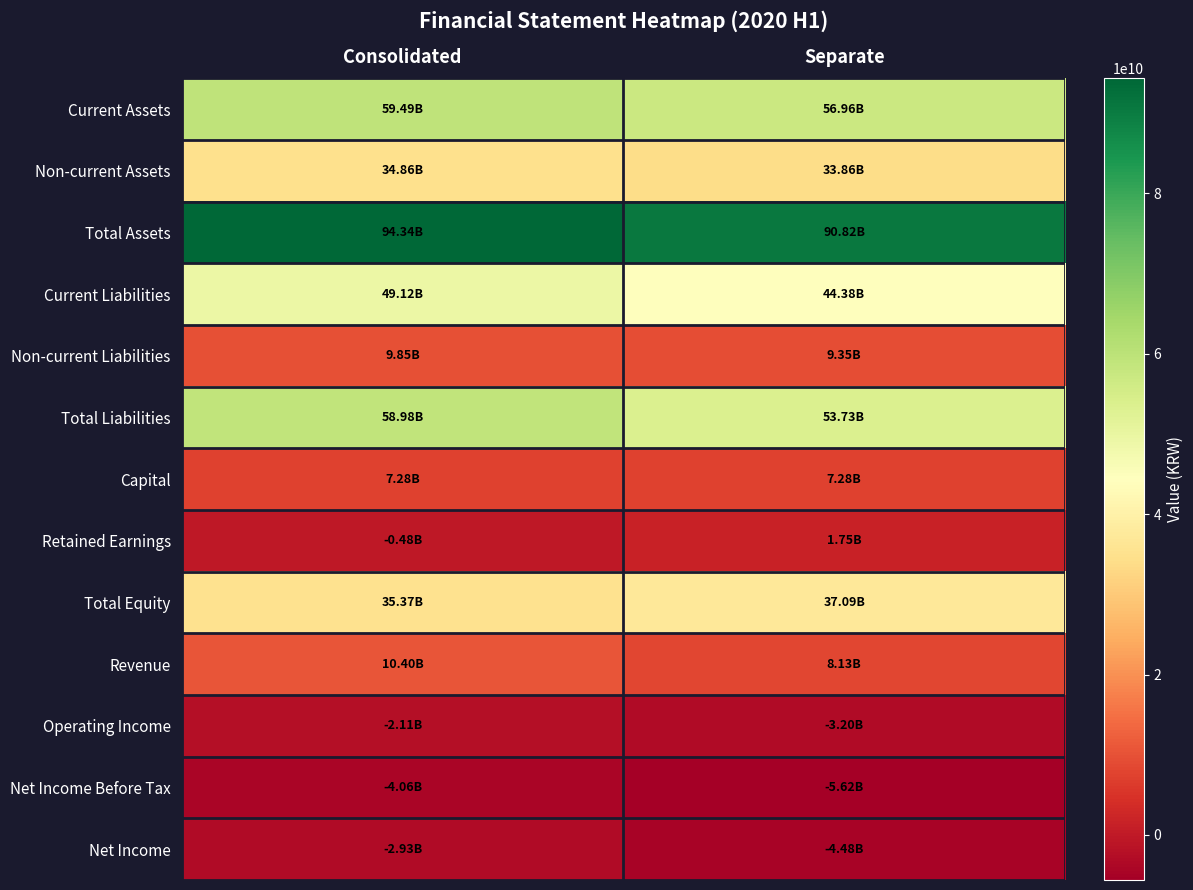

At Separate, list the series in order from smallest to largest.

Net Income Before Tax, Net Income, Operating Income, Retained Earnings, Capital, Revenue, Non-current Liabilities, Non-current Assets, Total Equity, Current Liabilities, Total Liabilities, Current Assets, Total Assets